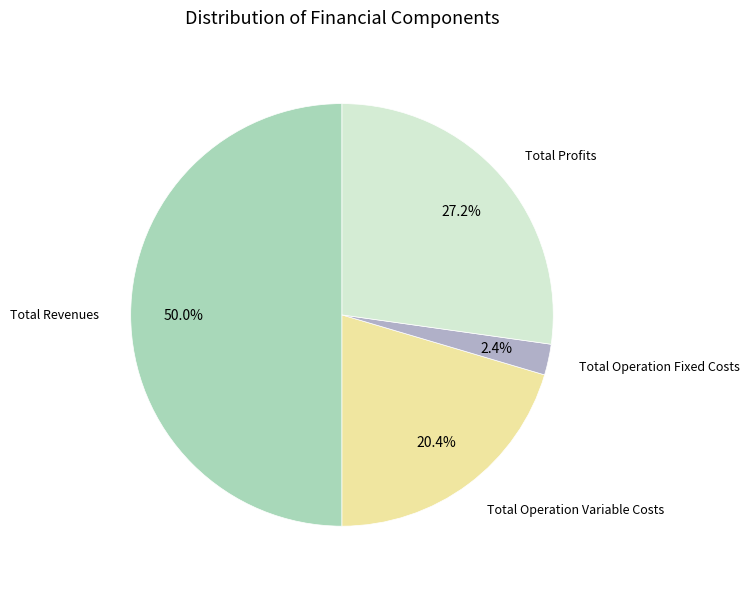

To the nearest percent, what is the average slice percentage?

25%